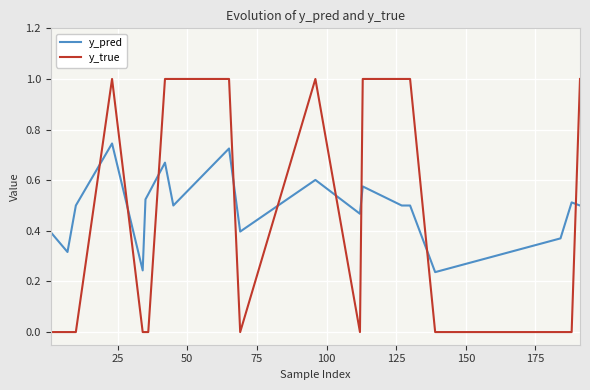

Which series has the largest total across all categories?

y_pred